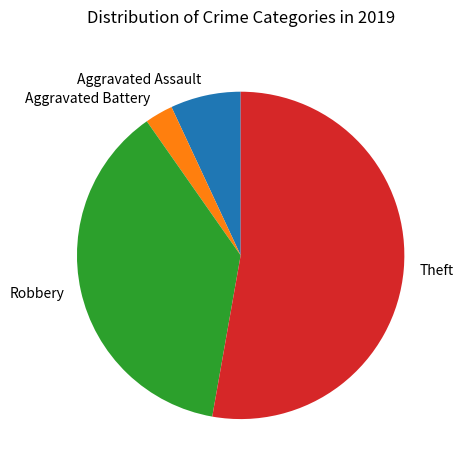

Which slice is the largest?

Theft